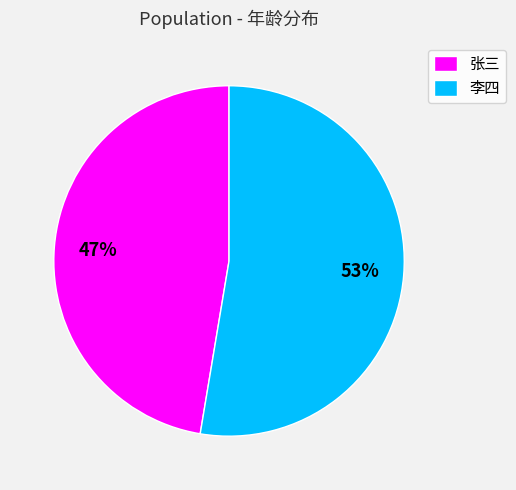

What is the smallest slice in the pie chart?

张三